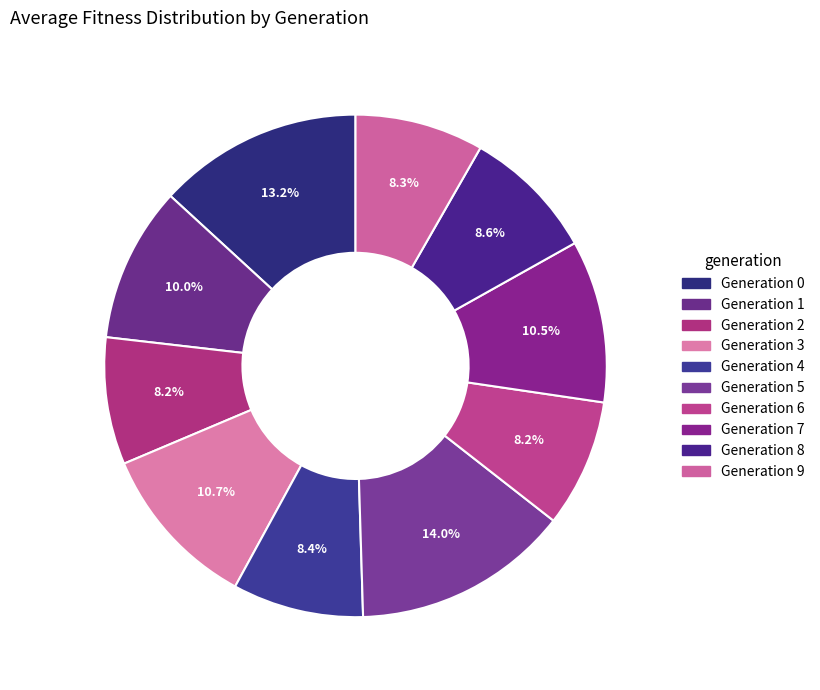

How many segments does this pie chart have?

10